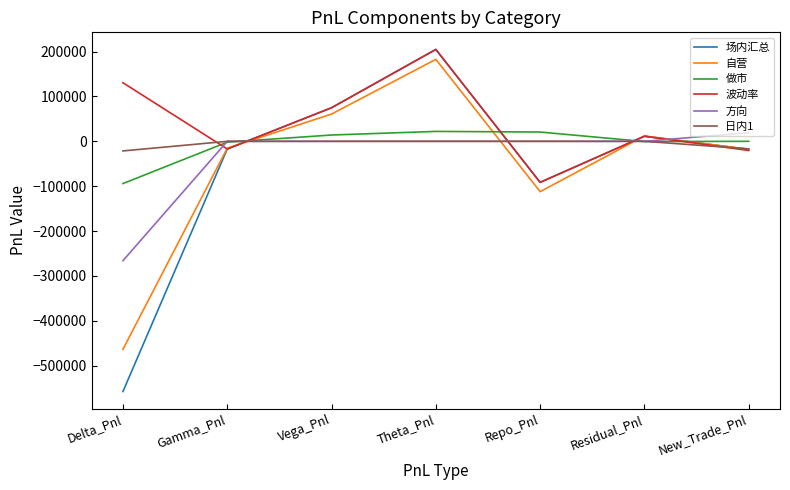

What position from the left is Residual_Pnl?

6